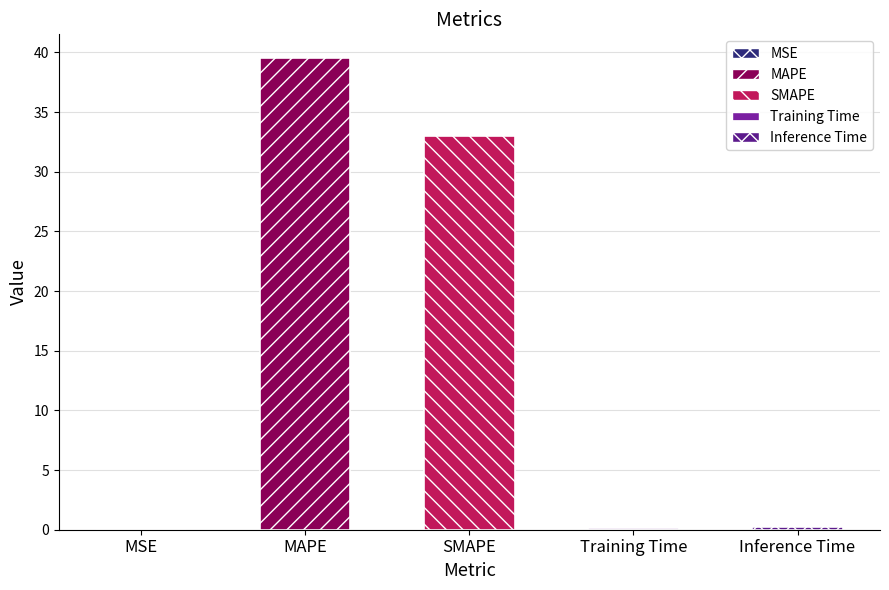

Count the number of categories in the chart.

5